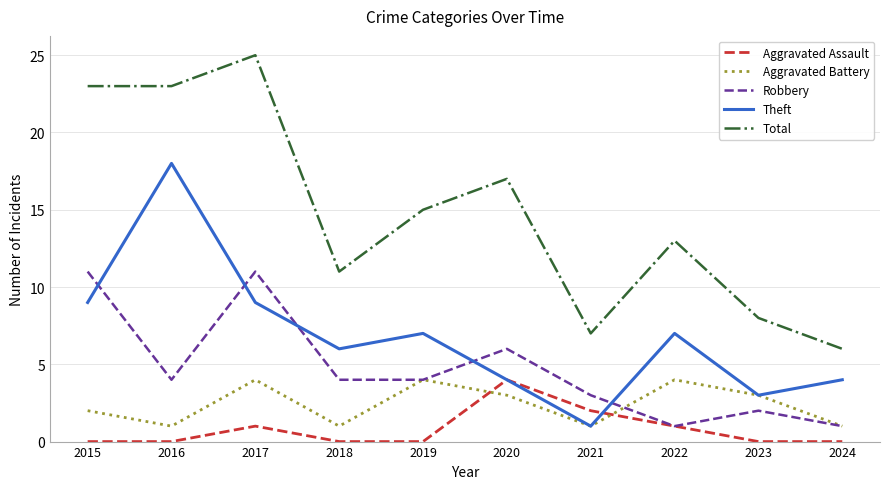

What is the approximate value of Aggravated Battery at 2022?

4